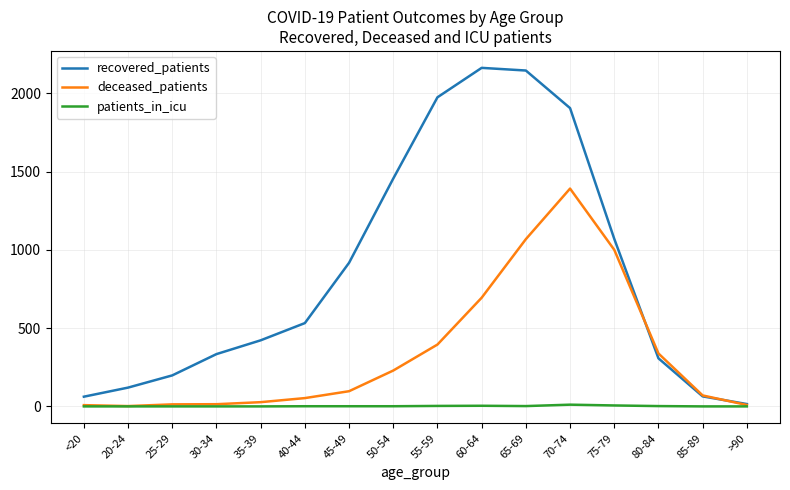

Which series has the largest range (max minus min)?

recovered_patients